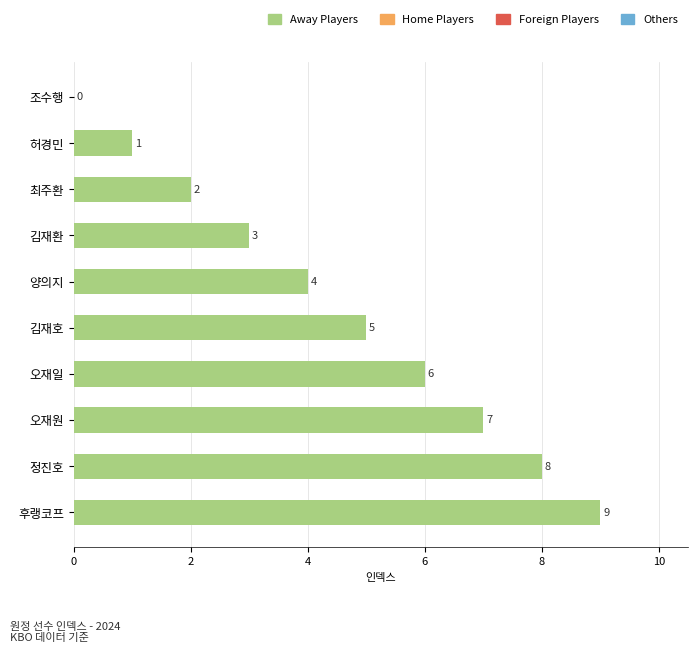

True or false: the data shows 4 at 양의지.

True